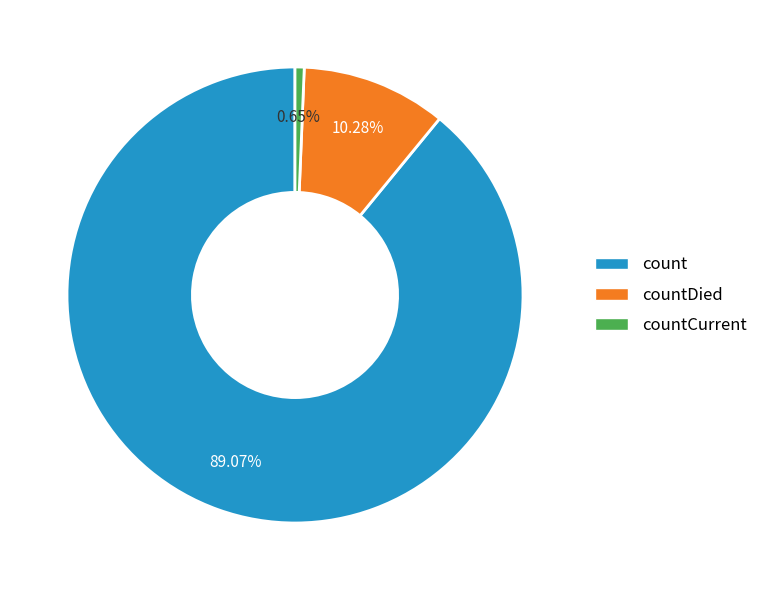

Is there any slice that represents more than half of the pie?

Yes